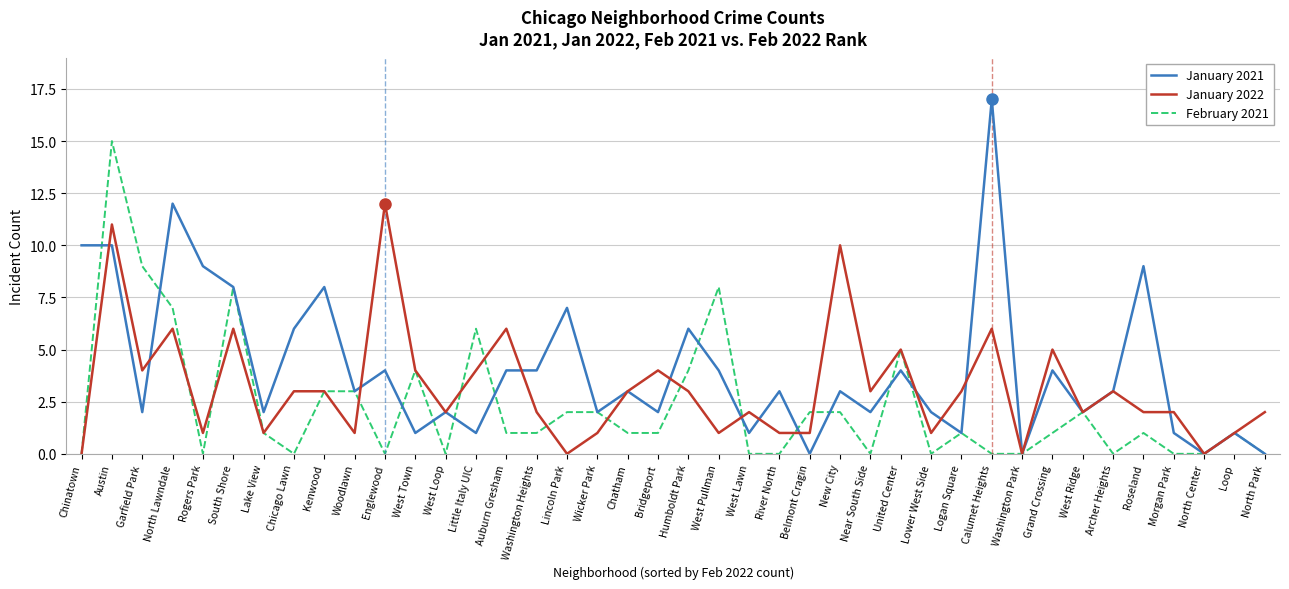

Is this an area chart (filled region under the line)?

No